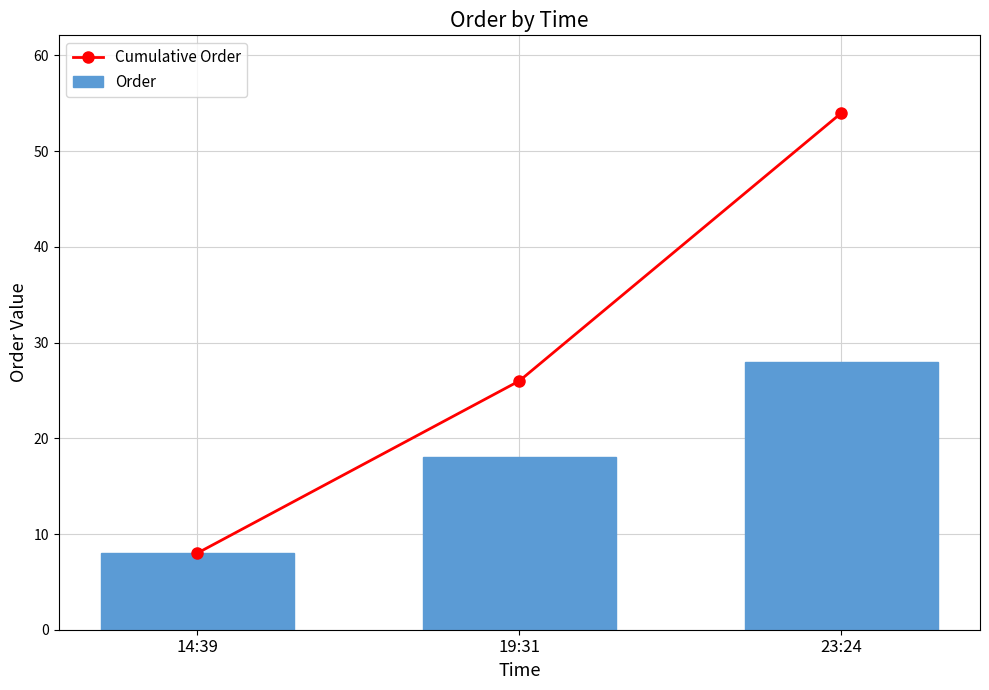

Between 14:39 and 19:31, which series saw the biggest shift?

Cumulative Order